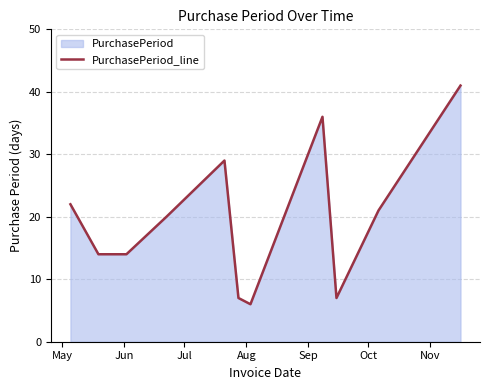

How many values are below 20?

5